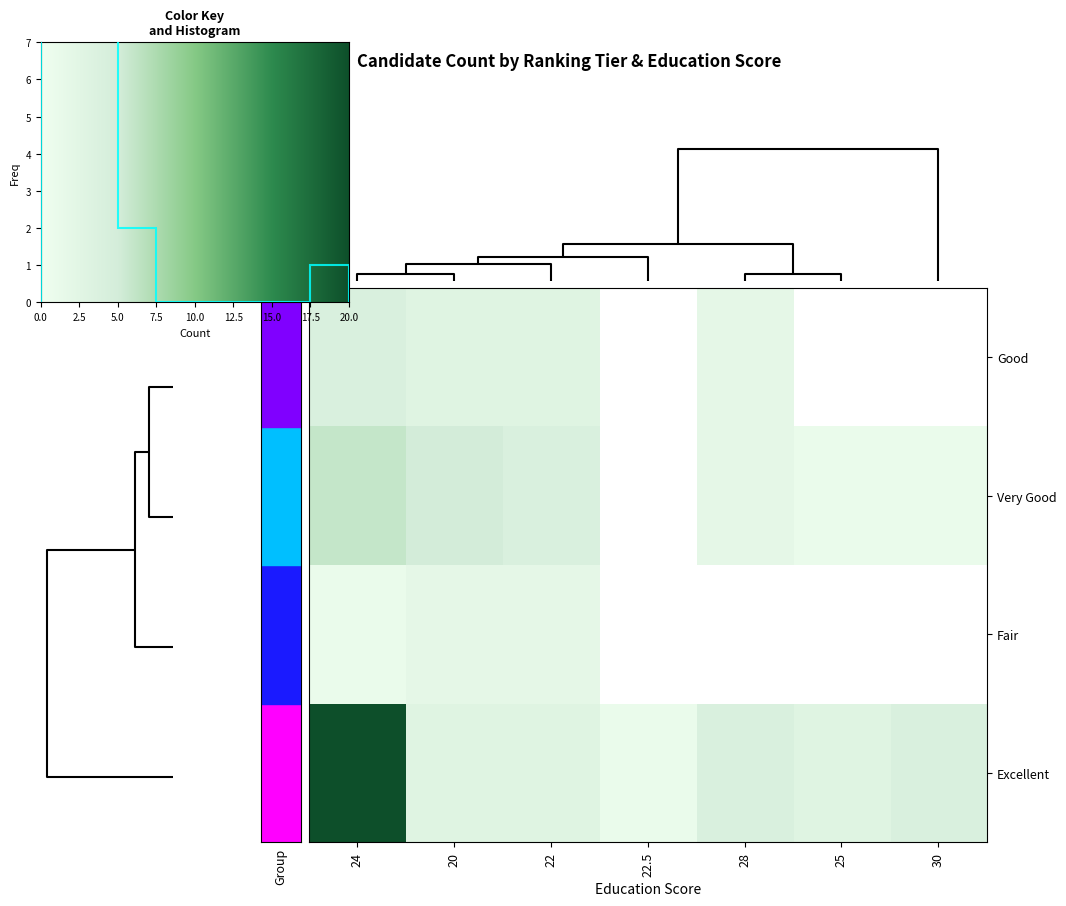

Count the Good values in the range 0 to 1.

6